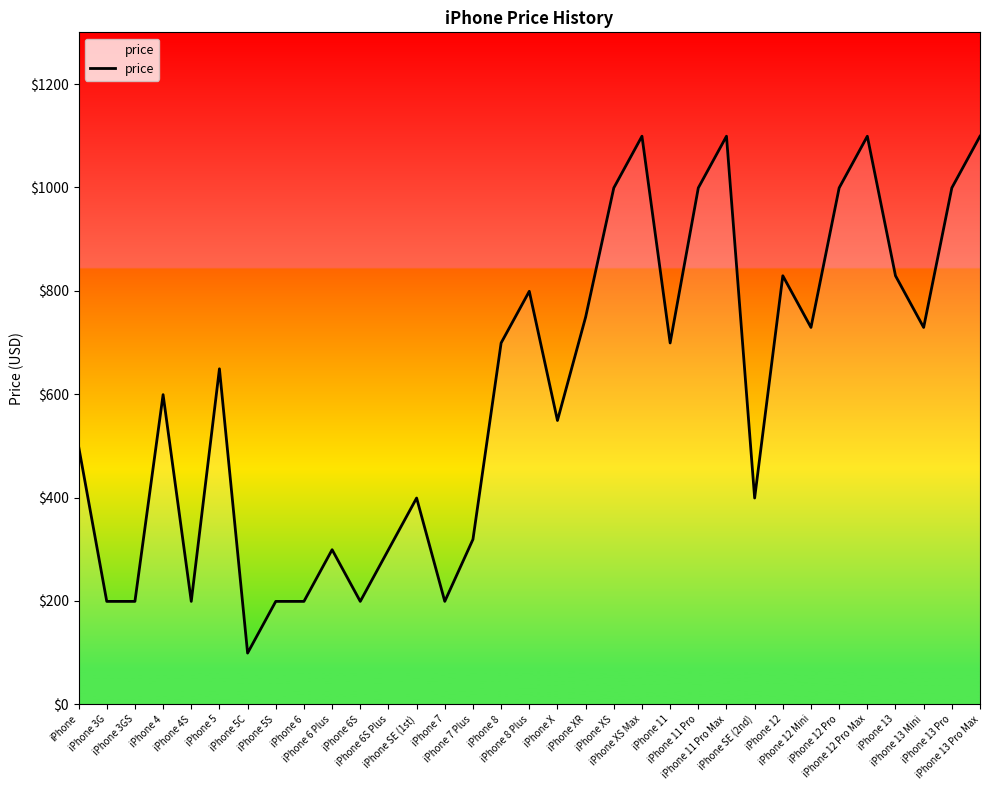

What is the difference between the second highest and minimum values?

1000